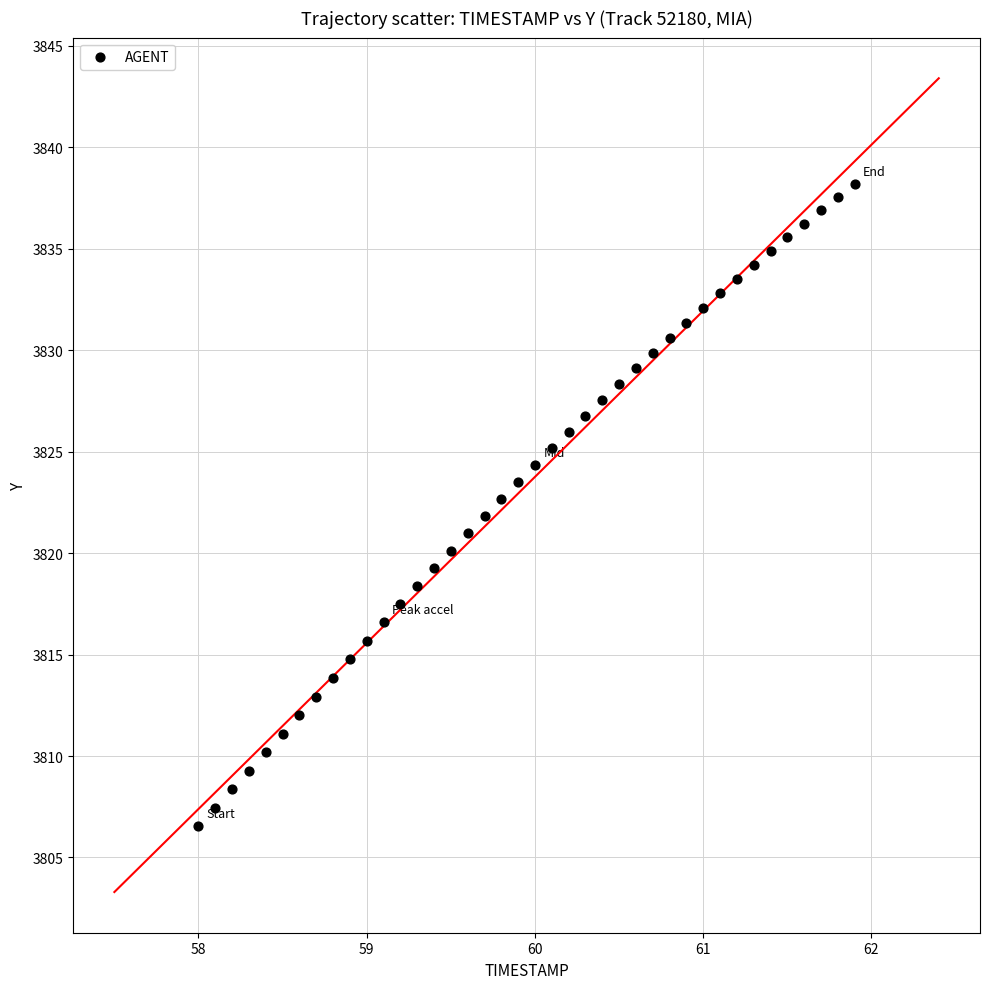

What is the range of X values (max minus min)?

3.9